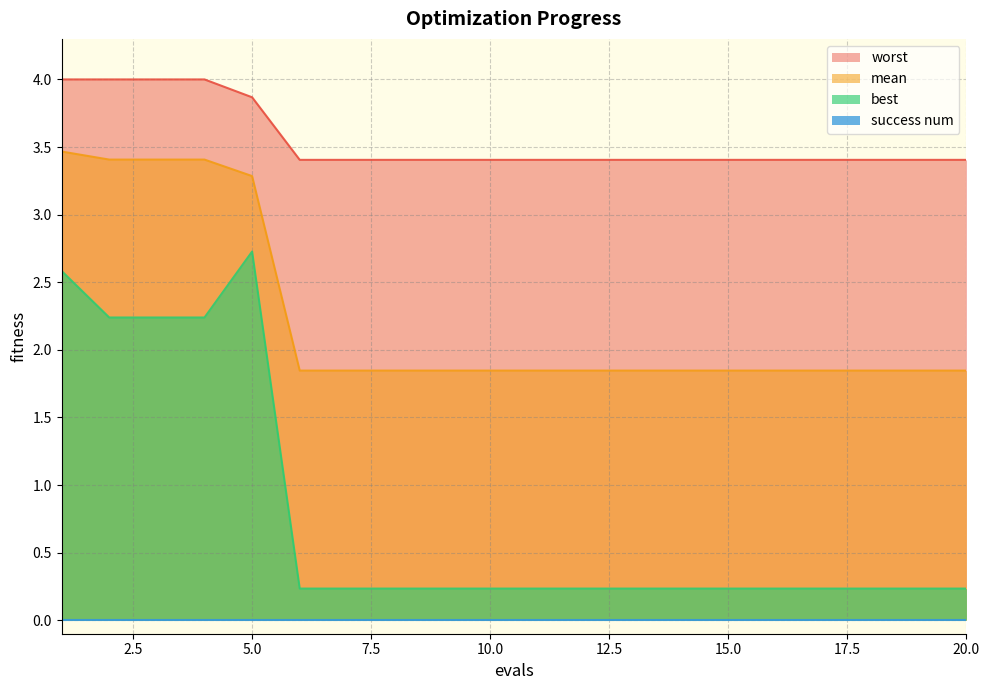

What is the sum of the mean values at 11 and 10?

3.7